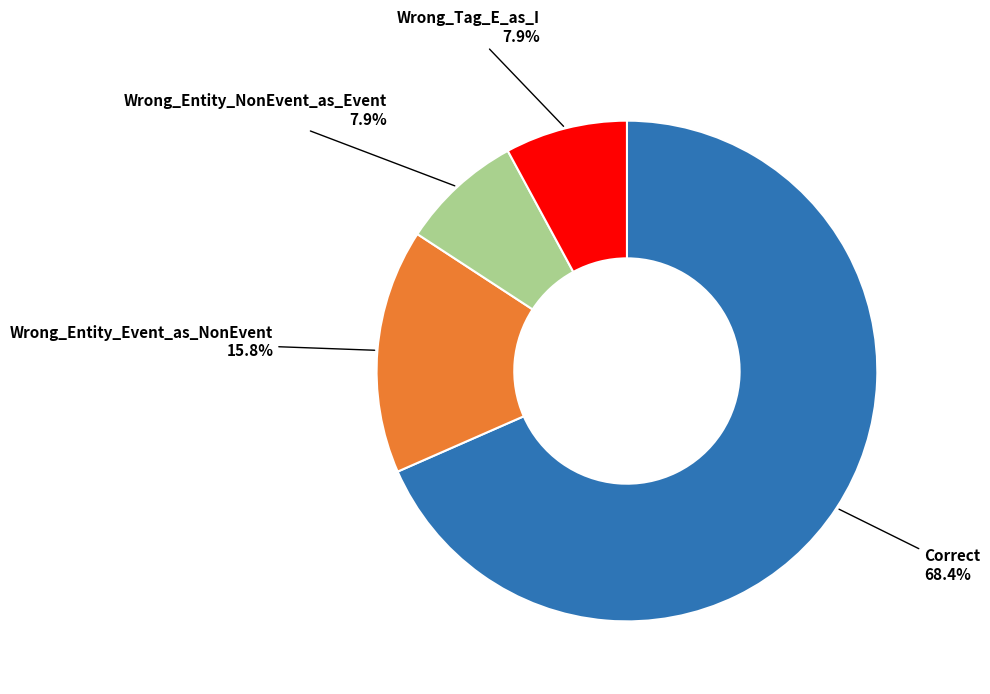

Combined, what portion of the pie is Correct and Wrong_Entity_Event_as_NonEvent?

84.2%